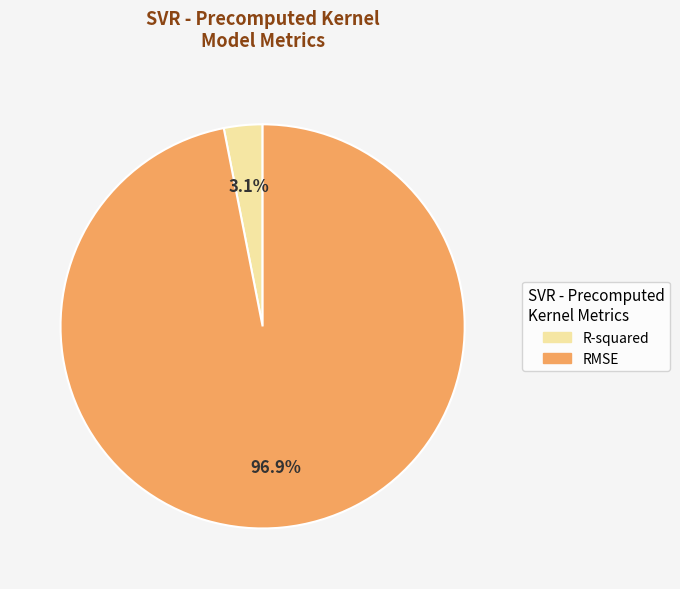

True or false: RMSE accounts for 85% of the total.

False